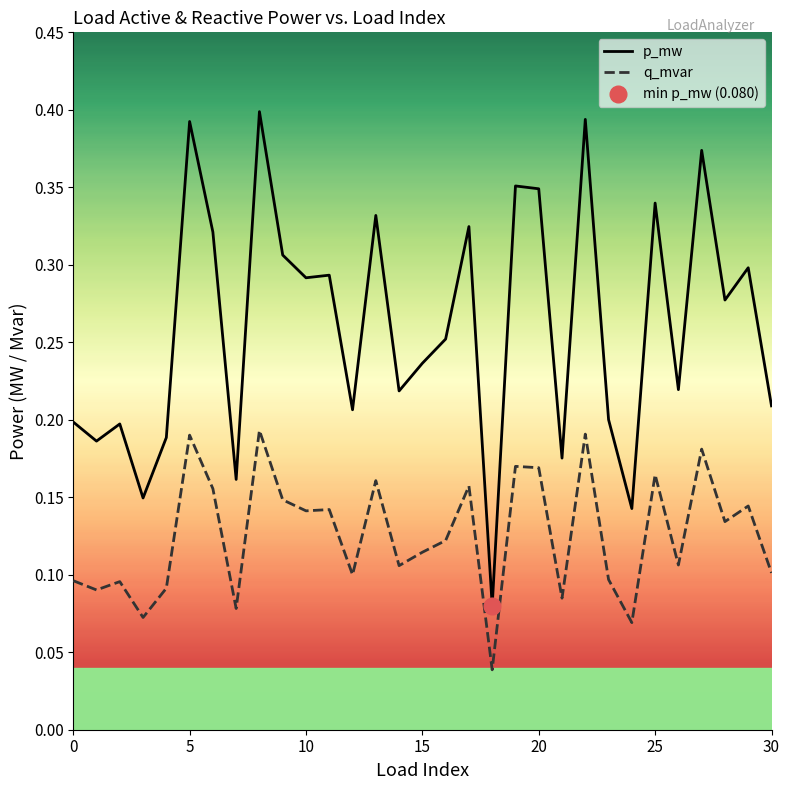

At how many categories does at least one series exceed 0?

31